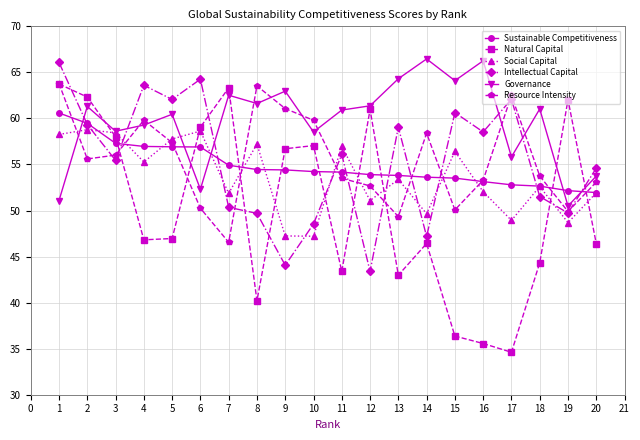

What is the value of the Natural Capital point at the 20th from the left?

46.4